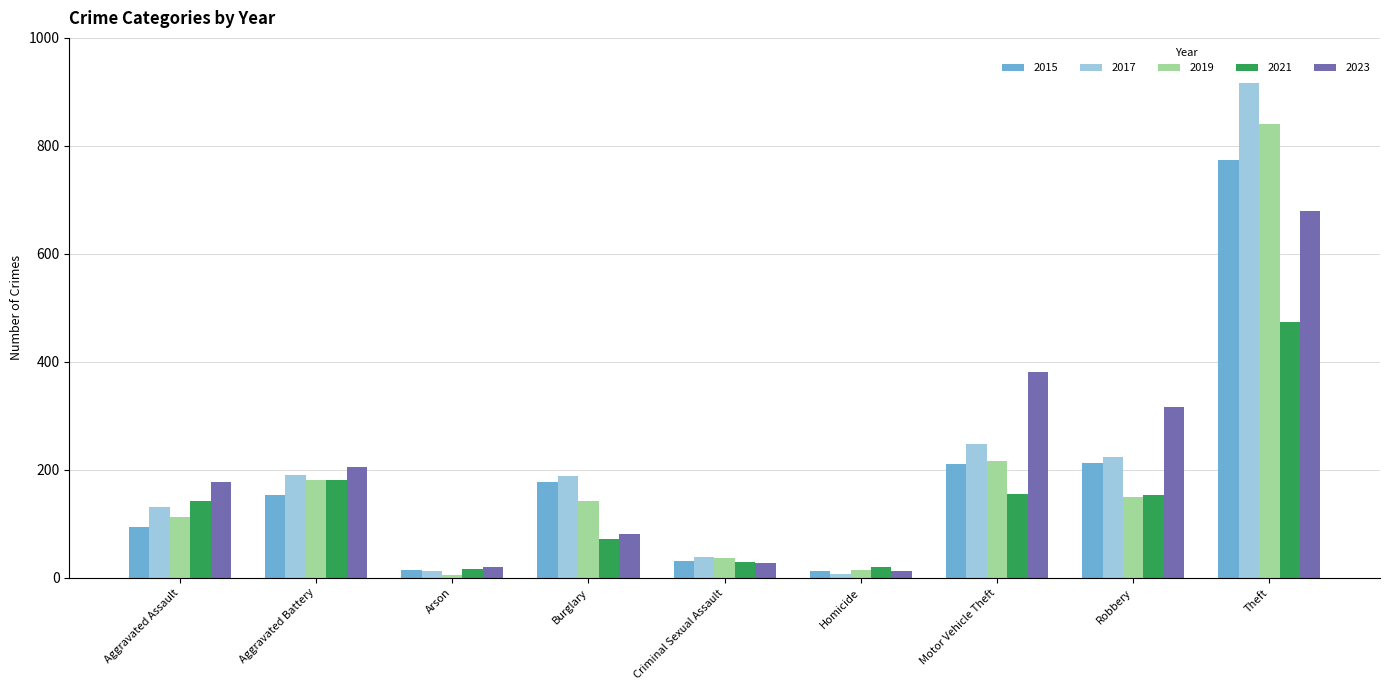

Is the value of 2021 at Motor Vehicle Theft greater than the value of 2017 at Aggravated Assault?

Yes